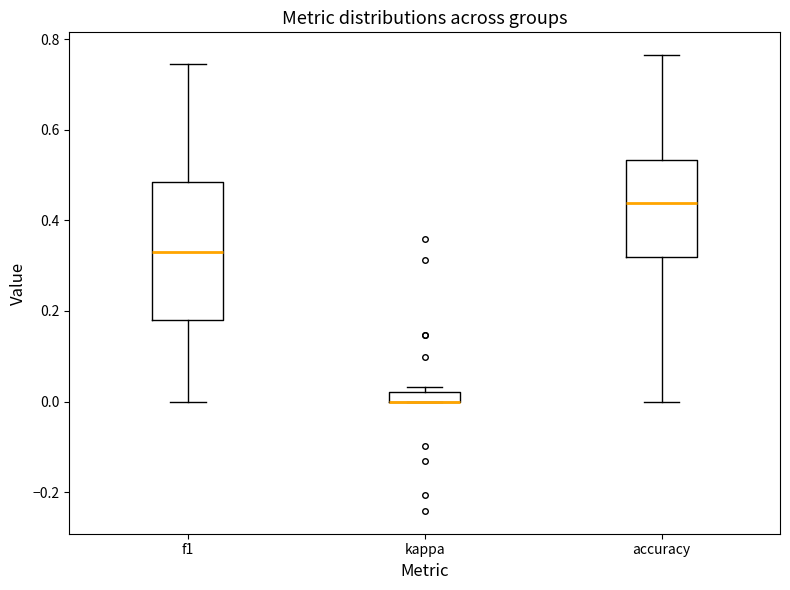

Where is the lower edge of the box for f1 on the y-axis? The values are not printed on the chart, so give them approximately, as read against the axis.

0.18